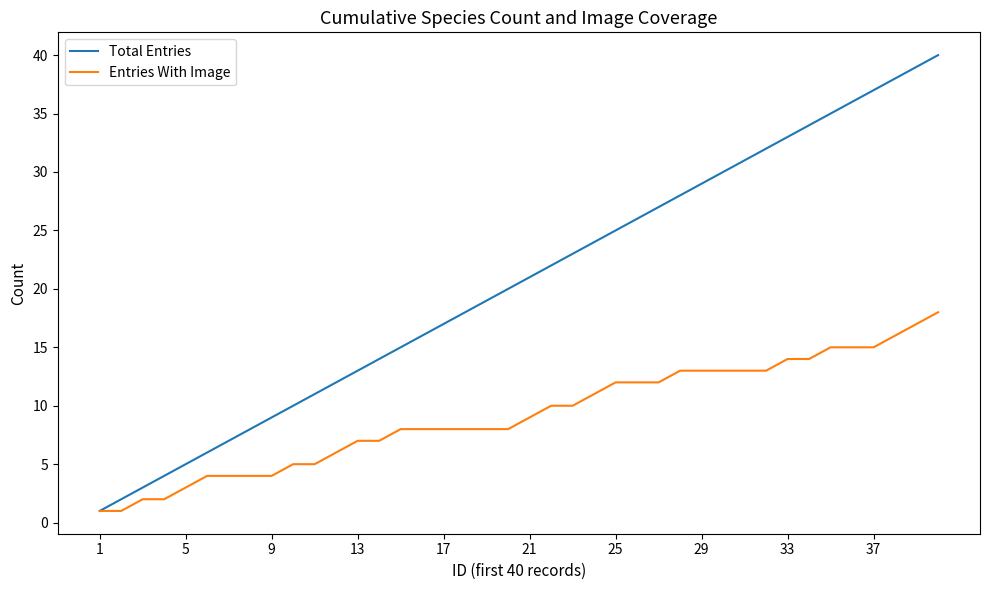

Reading left to right, extract all data points from this chart.

Total Entries: 1	2	3	4	5	6	7	8	9	10	11	12	13	14	15	16	17	18	19	20	21	22	23	24	25	26	27	28	29	30	31	32	33	34	35	36	37	38	39	40
Entries With Image: 1	1	2	2	3	4	4	4	4	5	5	6	7	7	8	8	8	8	8	8	9	10	10	11	12	12	12	13	13	13	13	13	14	14	15	15	15	16	17	18